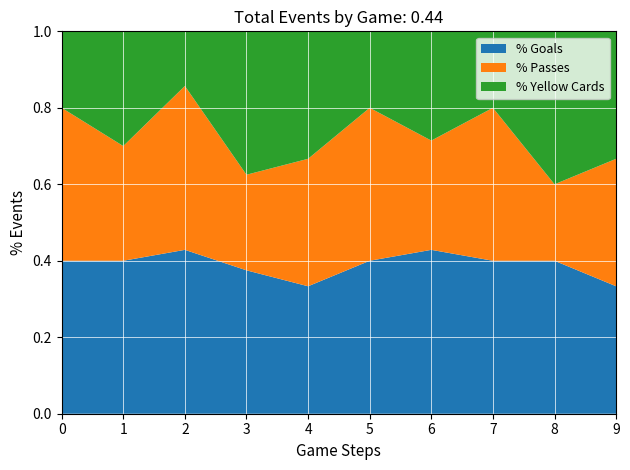

What is the total value across all series at 6?

1.0